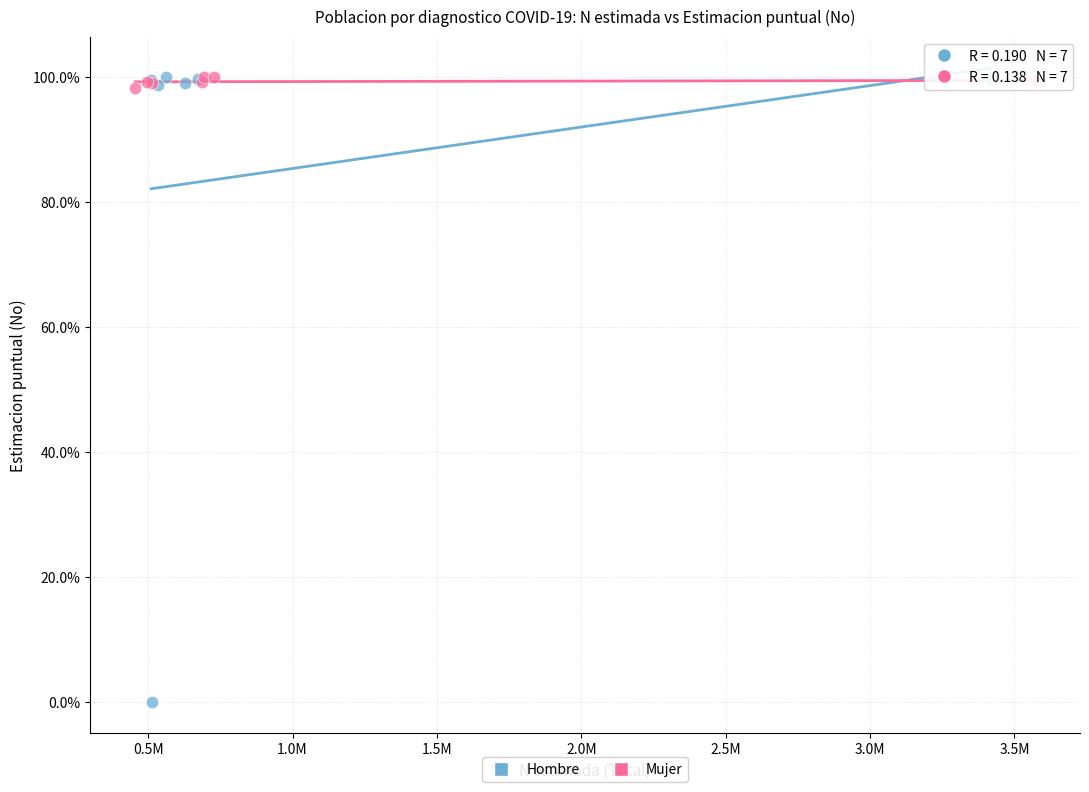

Which series has the largest Y range (max minus min)?

Hombre